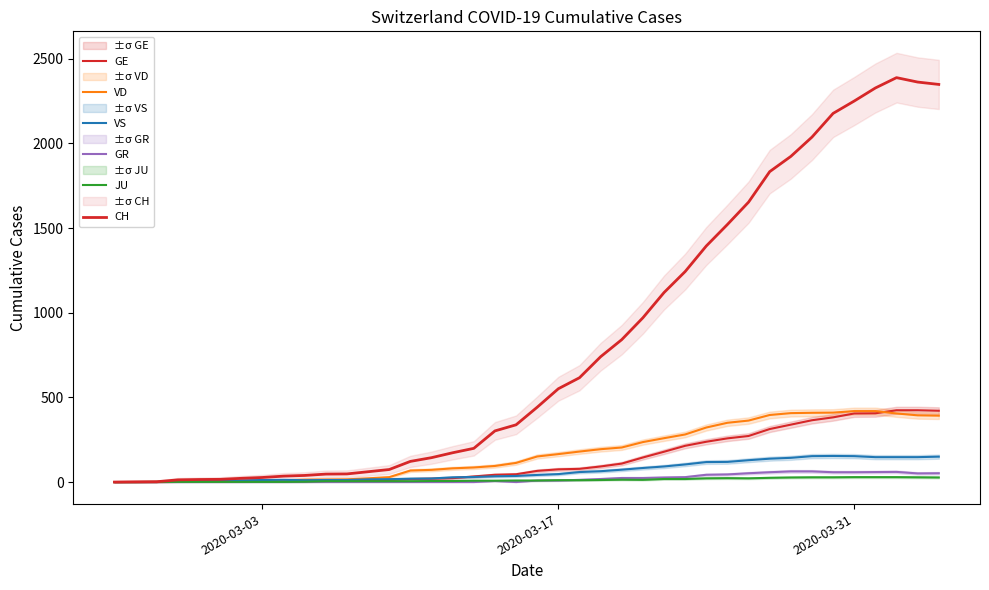

True or false: VS and CH cross at least once.

False